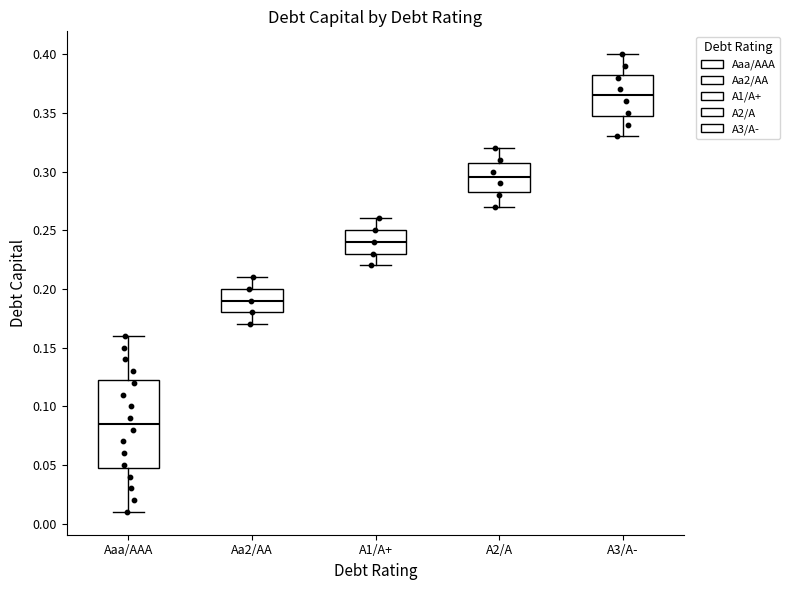

Reading left to right, read every box against the y-axis: the position of its median line, the range the box covers, and the ends of its whiskers. The values are not printed on the chart, so give them approximately, as read against the axis.

Aaa/AAA: median 0.085, box 0.050 to 0.125, whiskers 0.010 to 0.160
Aa2/AA: median 0.190, box 0.180 to 0.200, whiskers 0.170 to 0.210
A1/A+: median 0.240, box 0.230 to 0.250, whiskers 0.220 to 0.260
A2/A: median 0.295, box 0.285 to 0.310, whiskers 0.270 to 0.320
A3/A-: median 0.365, box 0.350 to 0.385, whiskers 0.330 to 0.400